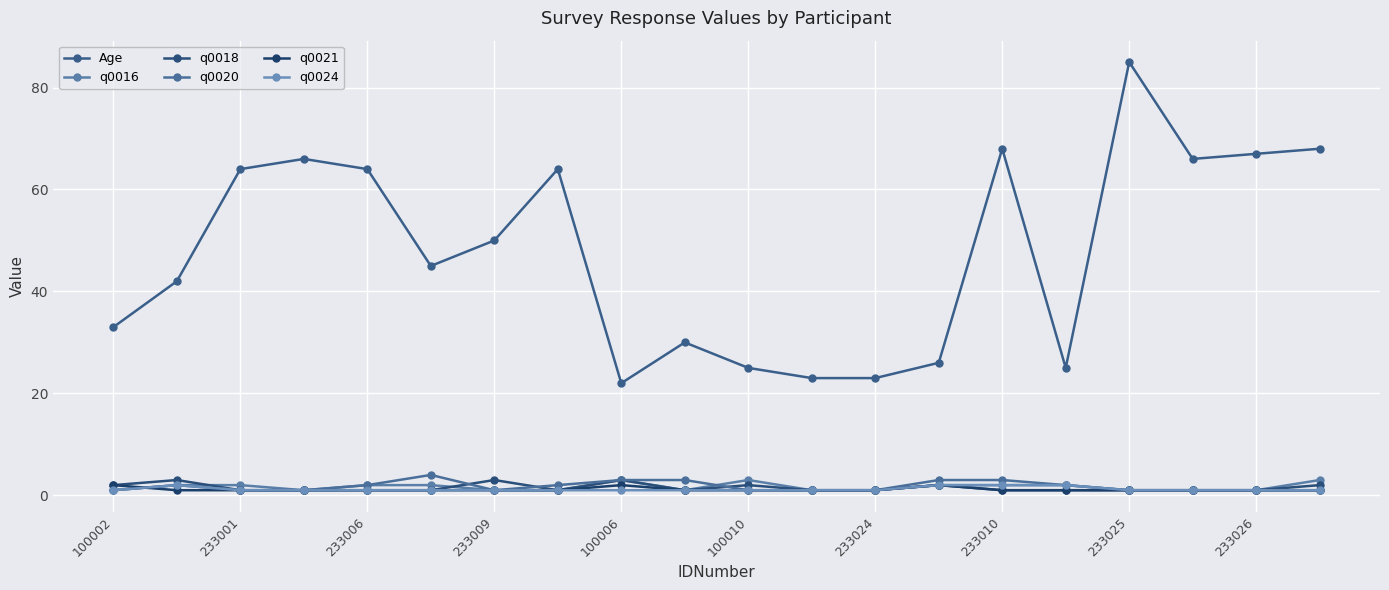

Which label corresponds to the smallest value in the chart?

100002